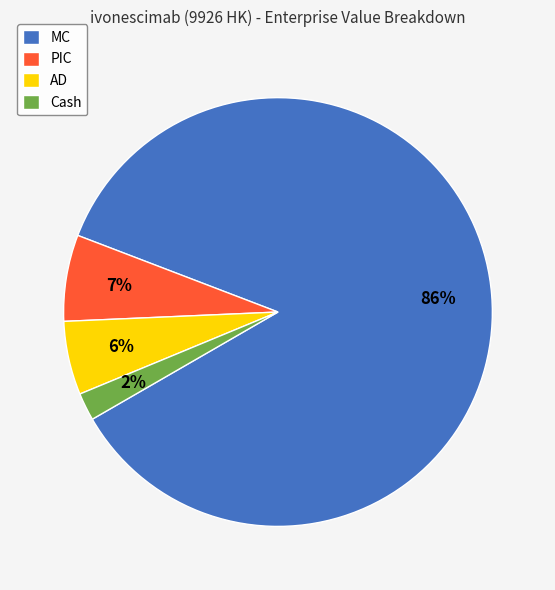

What is the ratio of the value at AD to the value at MC?

0.1